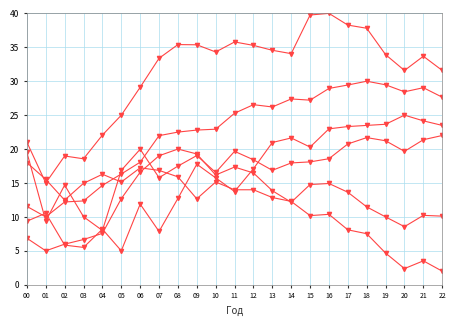

What is the spread (max minus min) of values at 20?

29.2